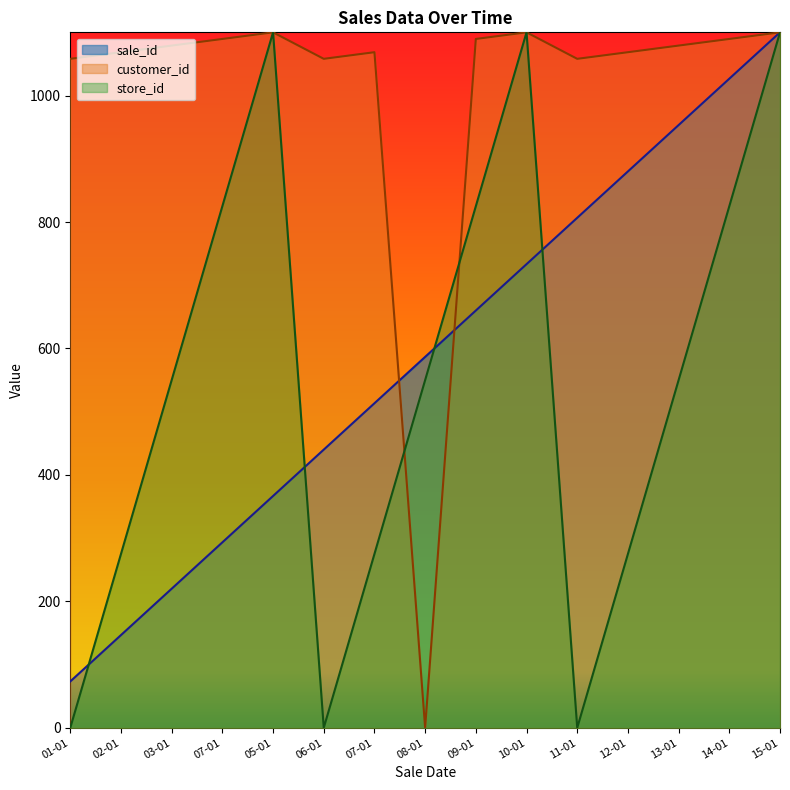

Reading left to right, extract all data points from this chart.

sale_id: 73.3	146.7	220.0	293.3	366.7	440.0	513.3	586.7	660.0	733.3	806.7	880.0	953.3	1026.7	1100.0
customer_id: 1058.1	1068.6	1079.0	1089.5	1100.0	1058.1	1068.6	0.0	1089.5	1100.0	1058.1	1068.6	1079.0	1089.5	1100.0
store_id: 0.0	275.0	550.0	825.0	1100.0	0.0	275.0	550.0	825.0	1100.0	0.0	275.0	550.0	825.0	1100.0